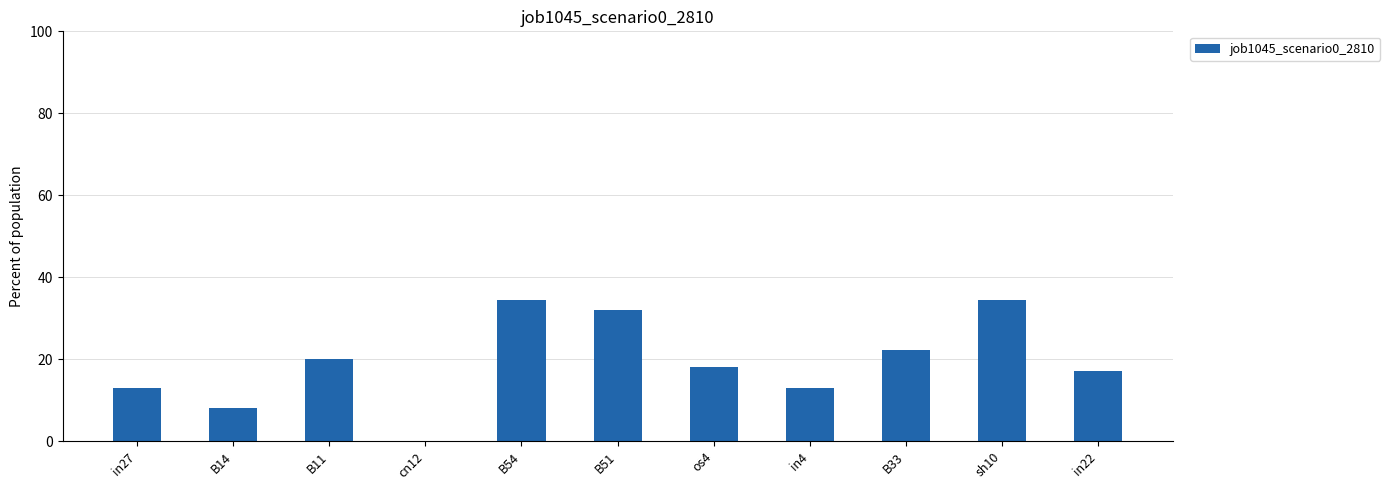

What is the greatest value displayed?

34.4